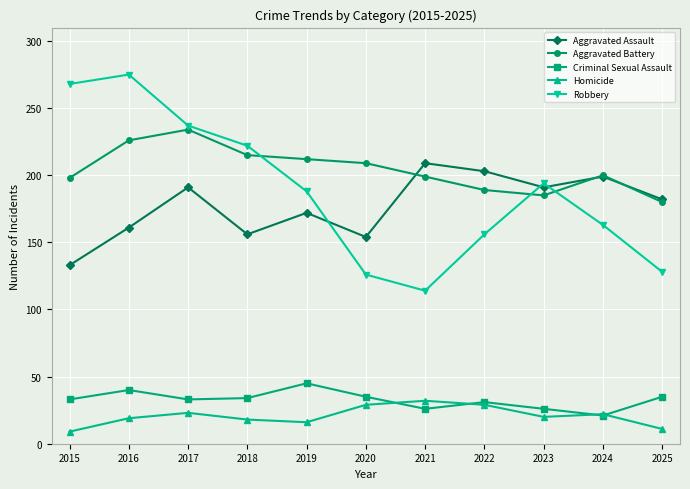

Does the chart display data point markers on the line(s)?

Yes